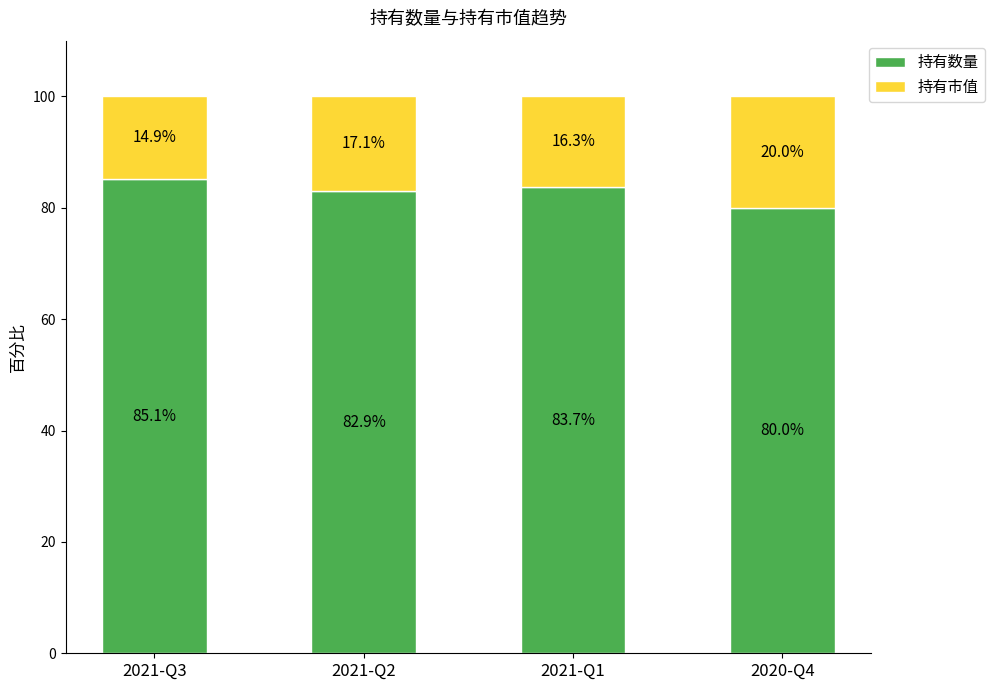

What is the average value of the 持有数量 series?

82.9